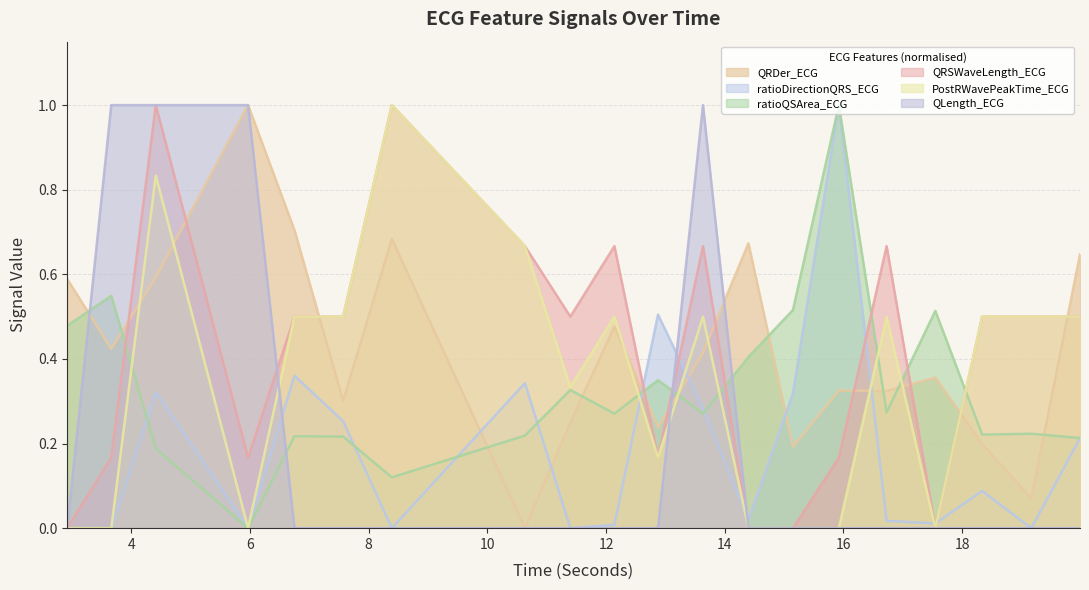

What is the difference between the maximum and second lowest values in the QRDer_ECG series?

0.9